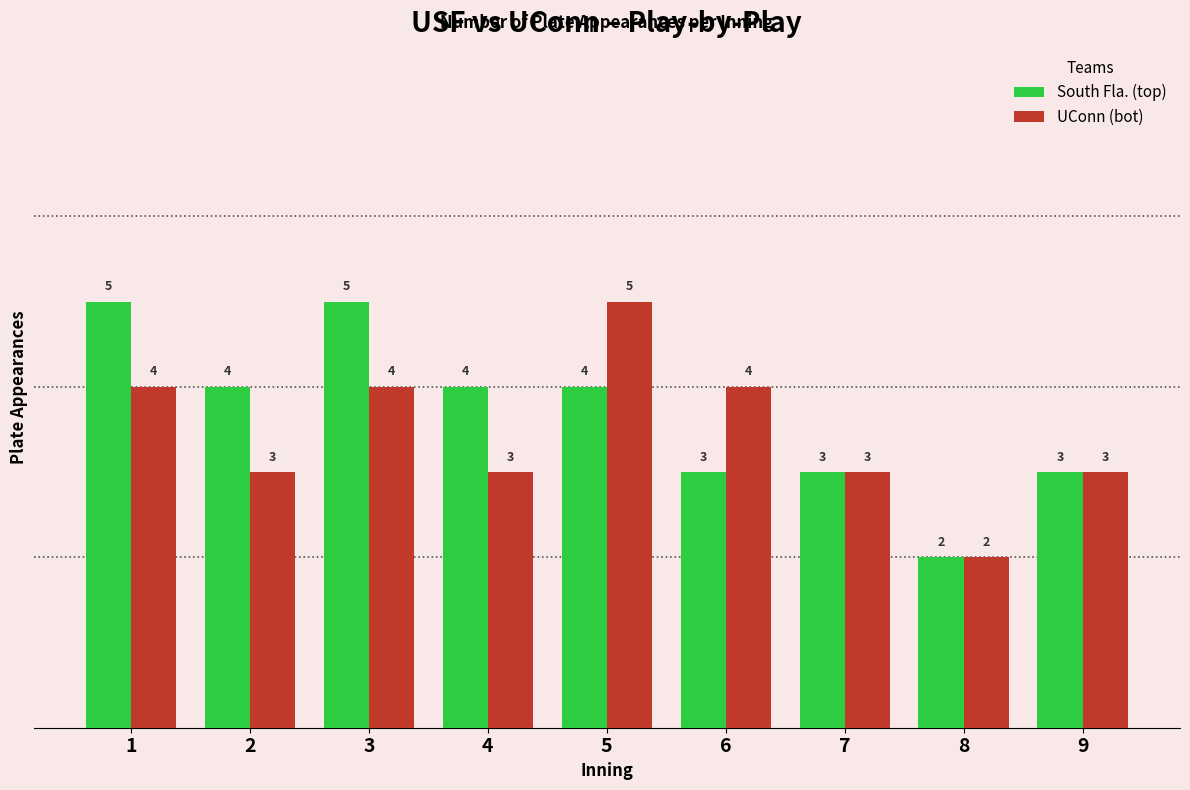

At which label does South Fla. (top) first exceed 4?

1